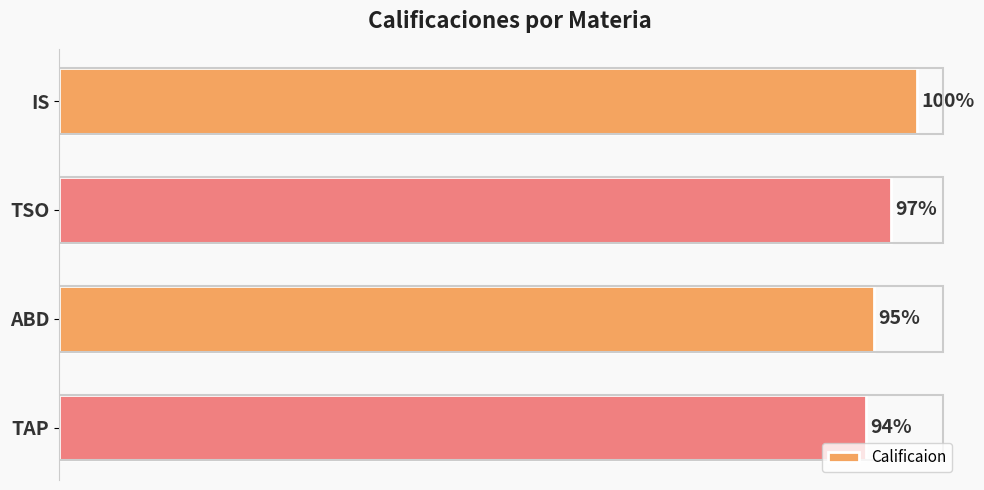

List the labels in order of value, smallest first.

TAP, ABD, TSO, IS